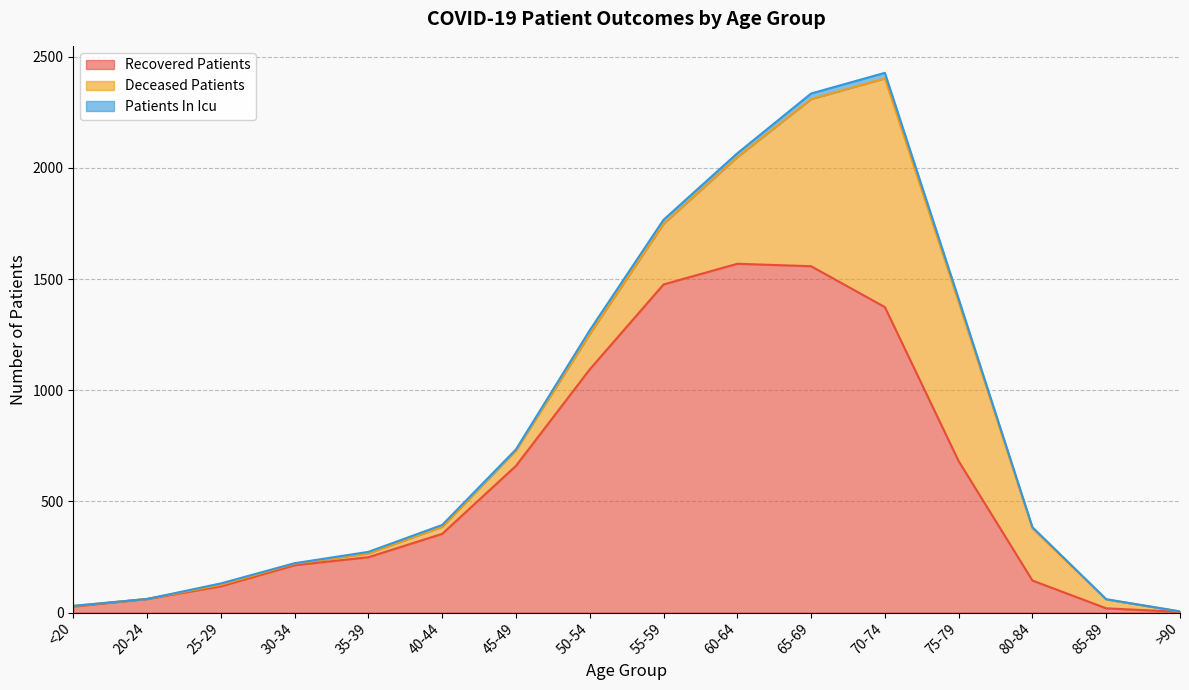

Rank the series by their maximum value, from lowest to highest.

patients_in_icu, deceased_patients, recovered_patients